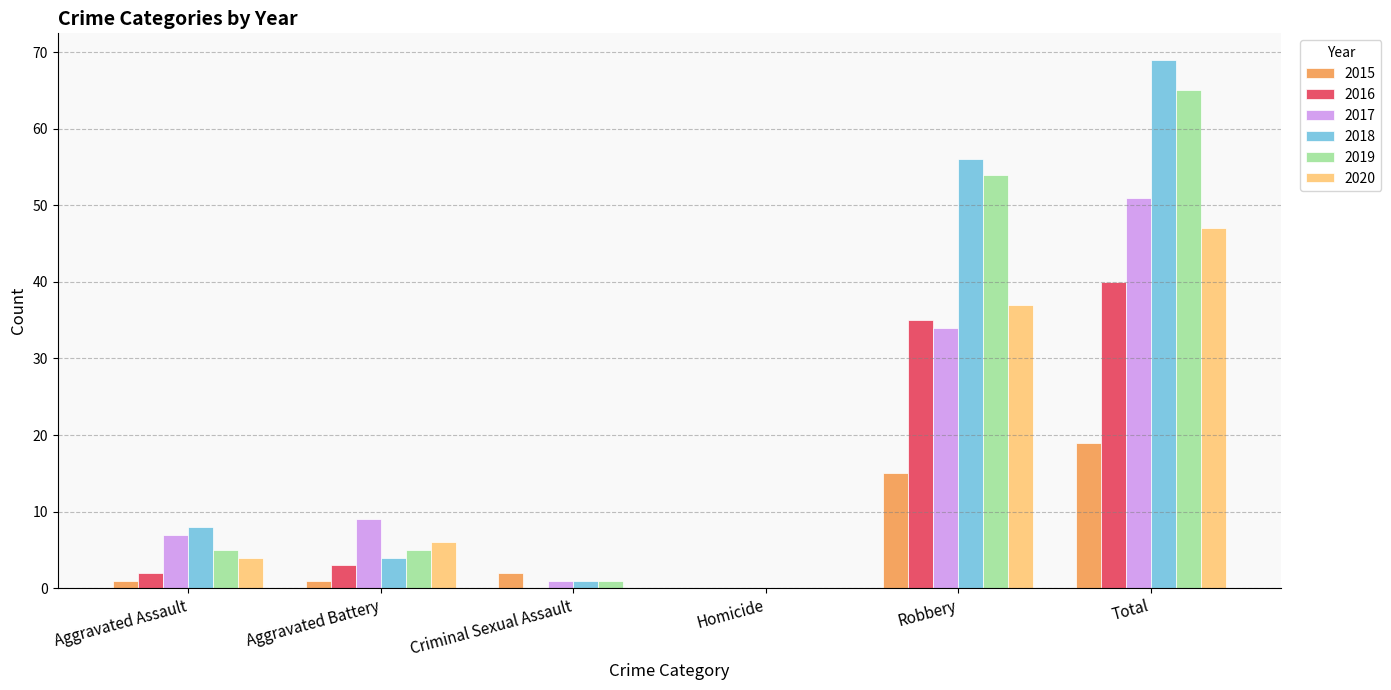

Which series has the largest total across all categories?

2018